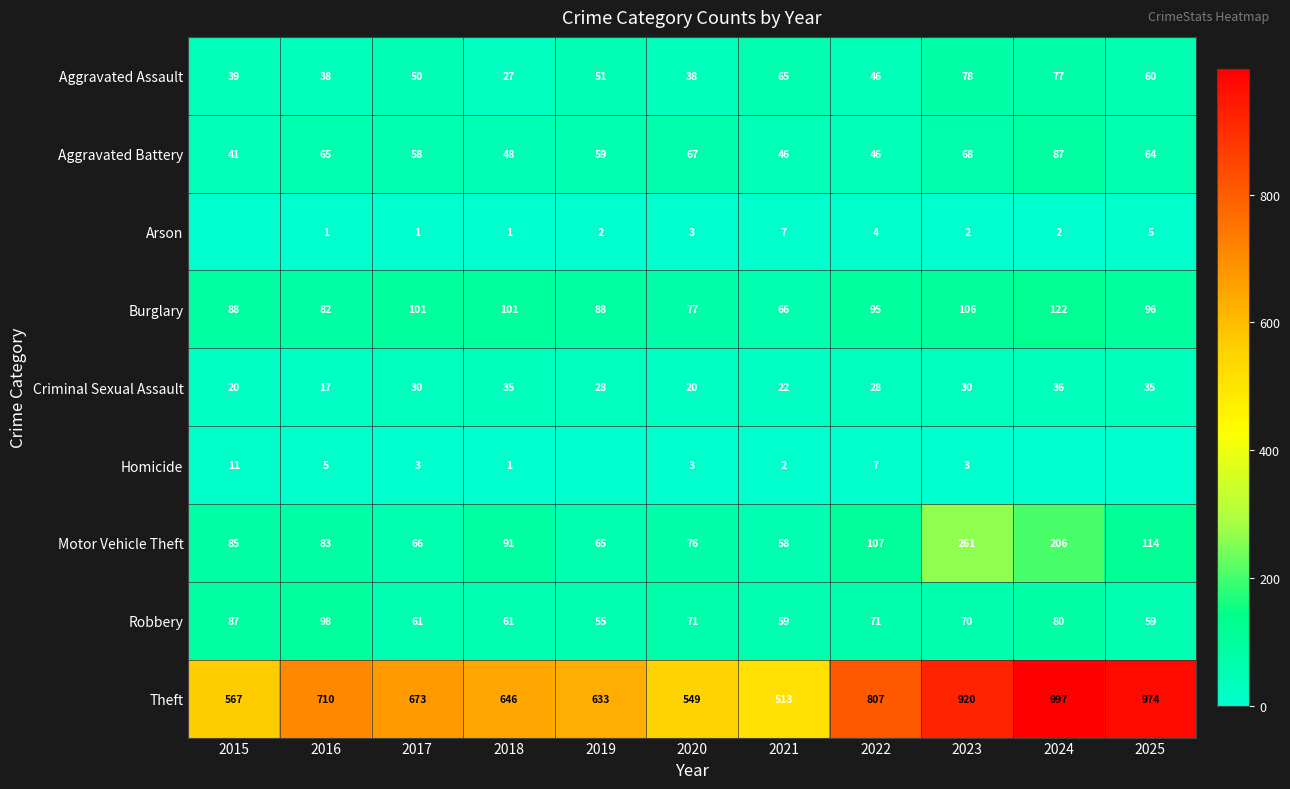

Between 2022 and 2019, which is larger?

2019